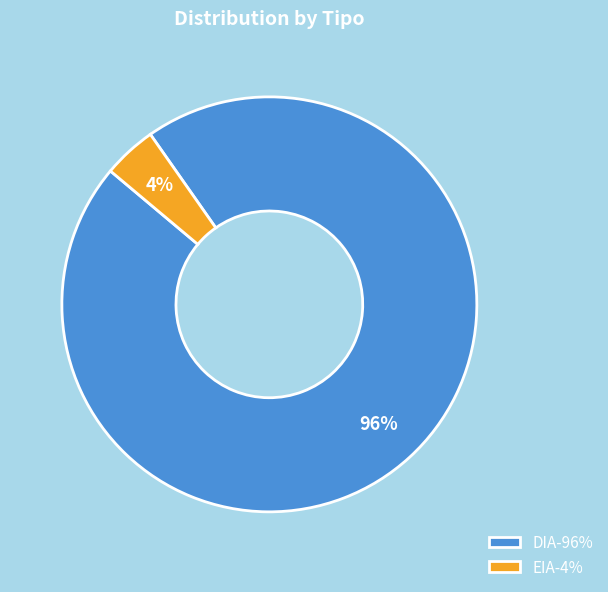

To the nearest percent, what portion does DIA represent?

96%